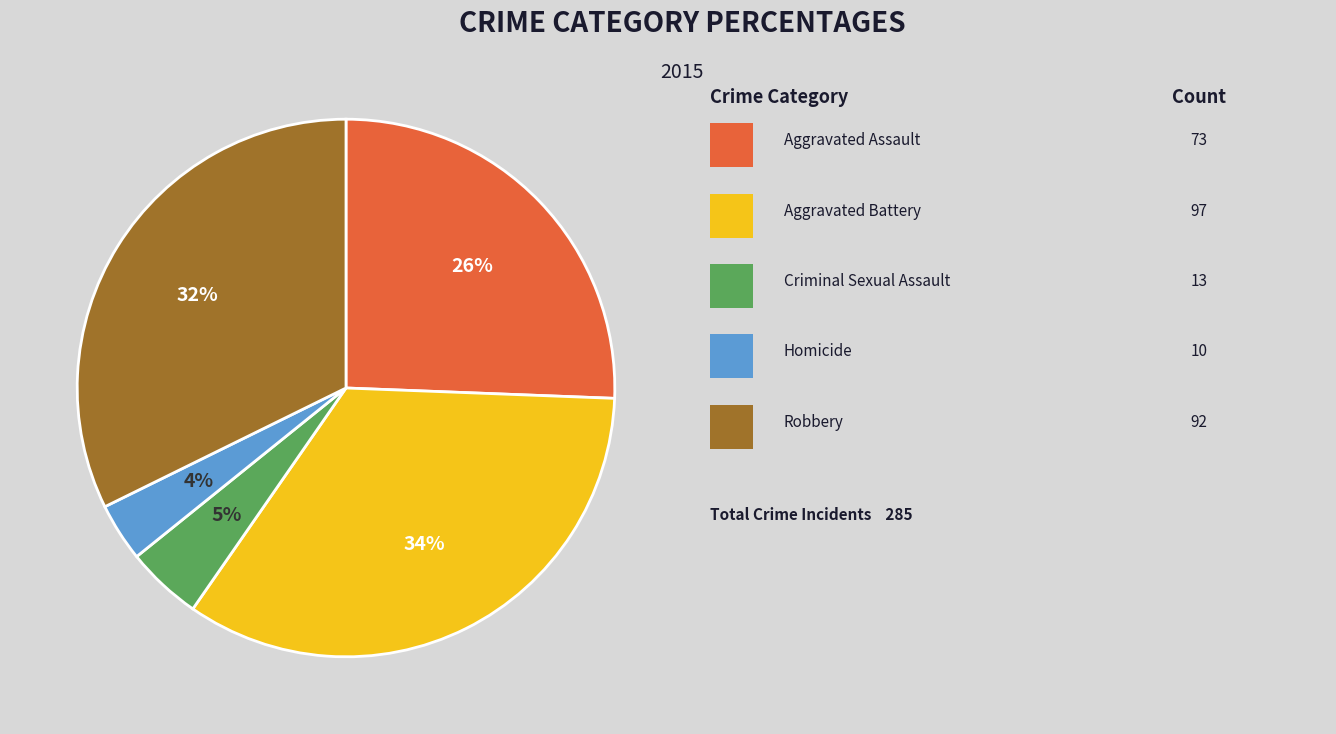

Is there any slice that represents more than half of the pie?

No